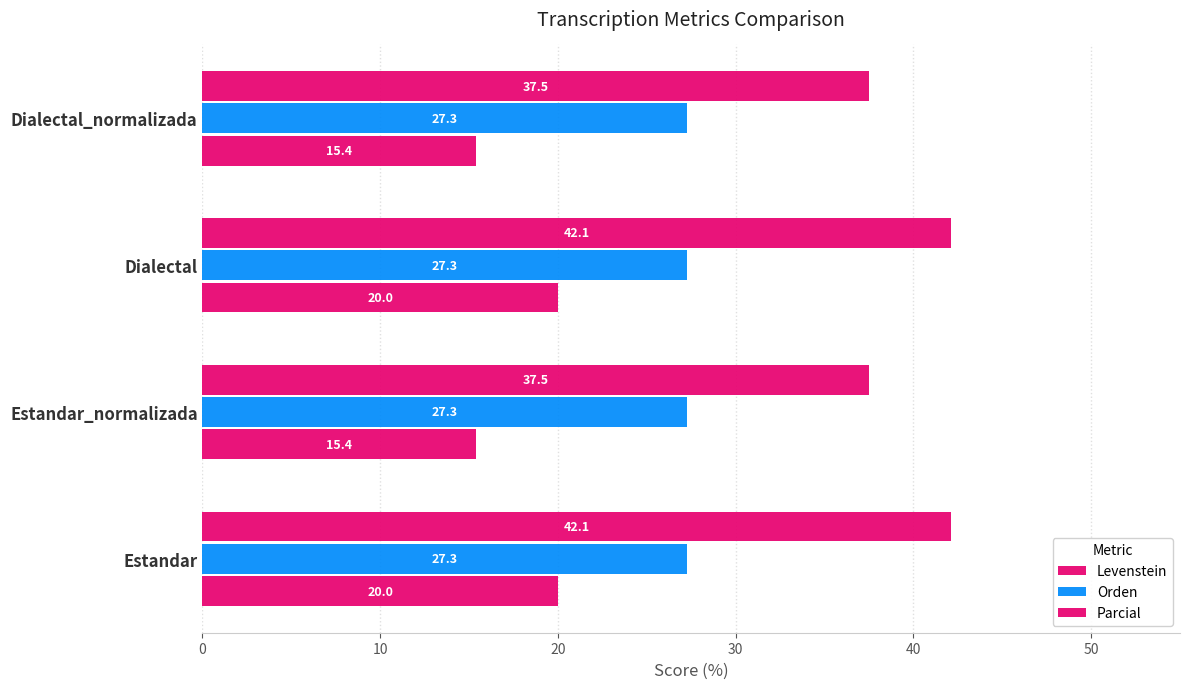

How many distinct data groups are displayed?

3